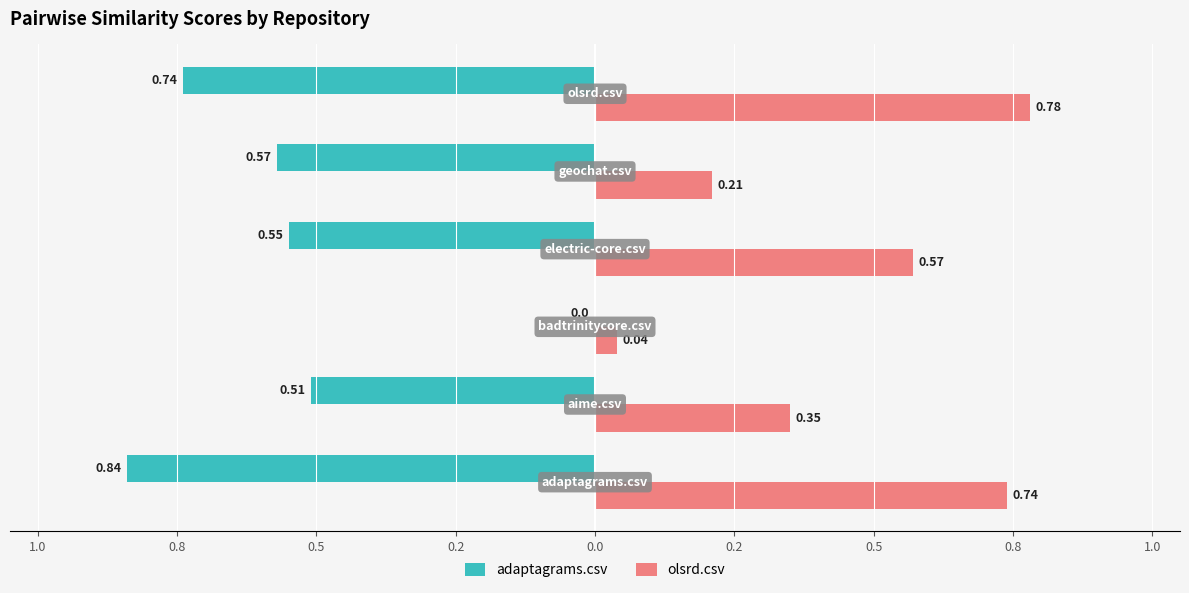

What are all the series names shown in the legend?

adaptagrams.csv, olsrd.csv